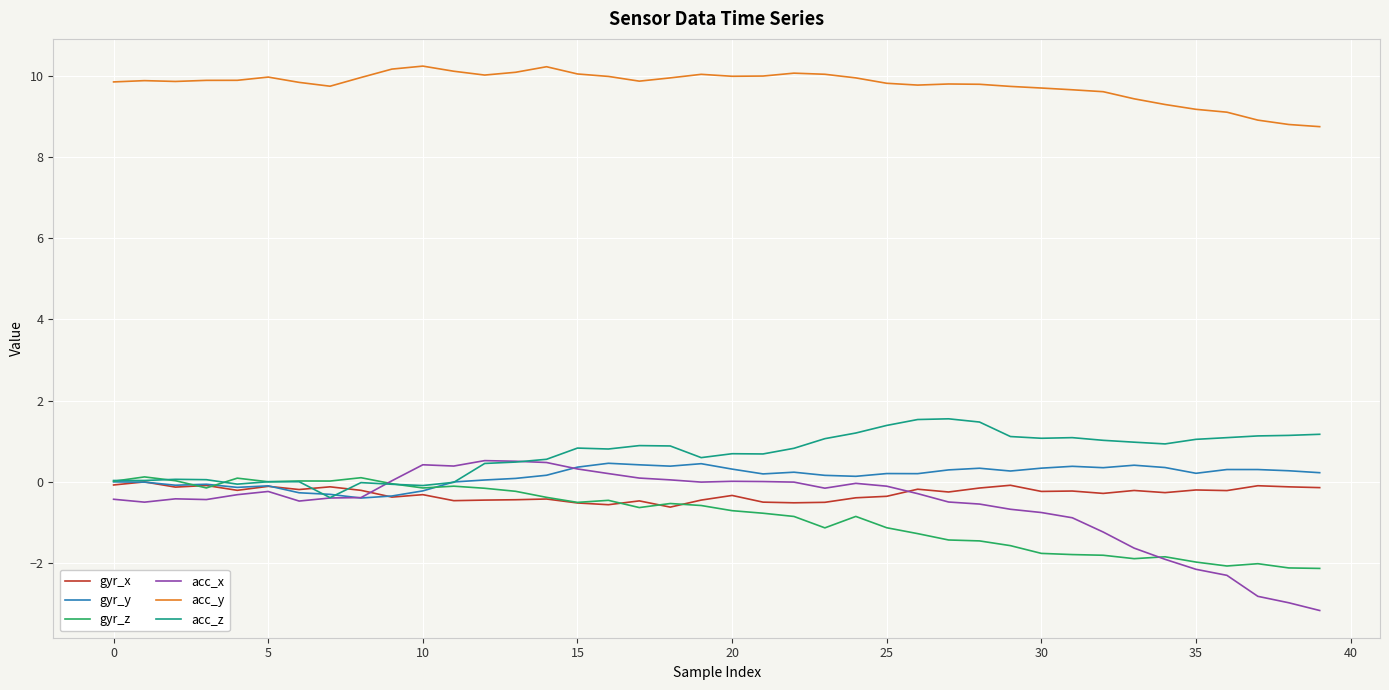

Which series has the widest spread of values?

acc_x